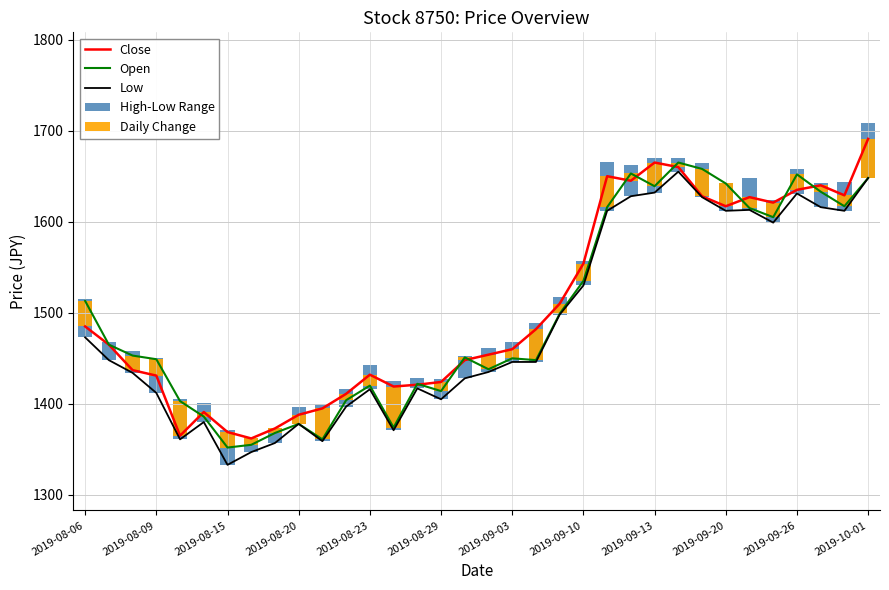

What is the value of the Low bar at the 7th from the left?

1333